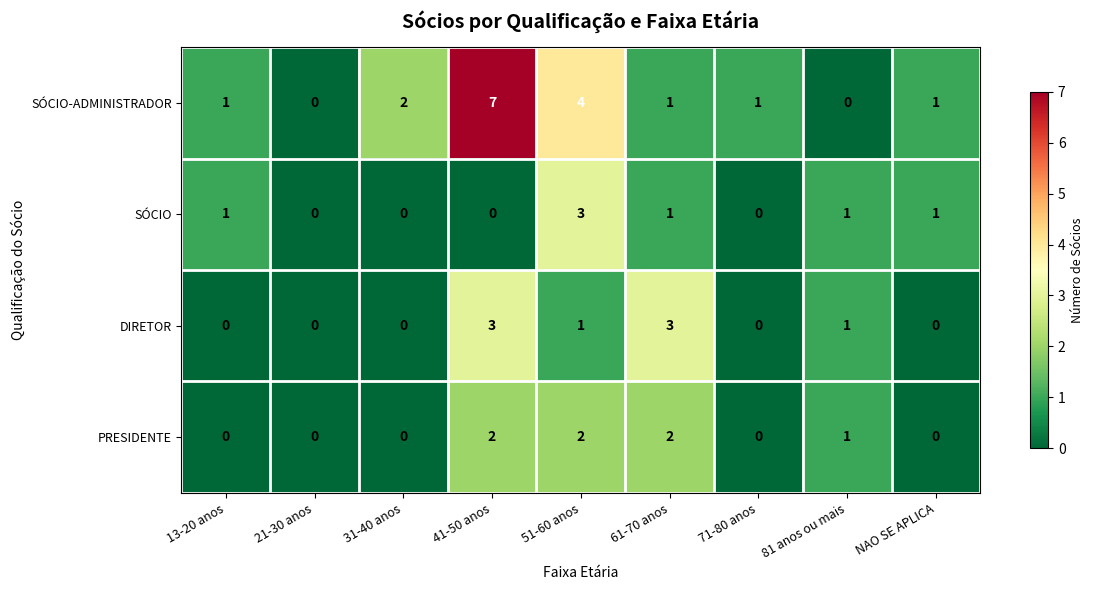

What is the greatest value displayed?

7